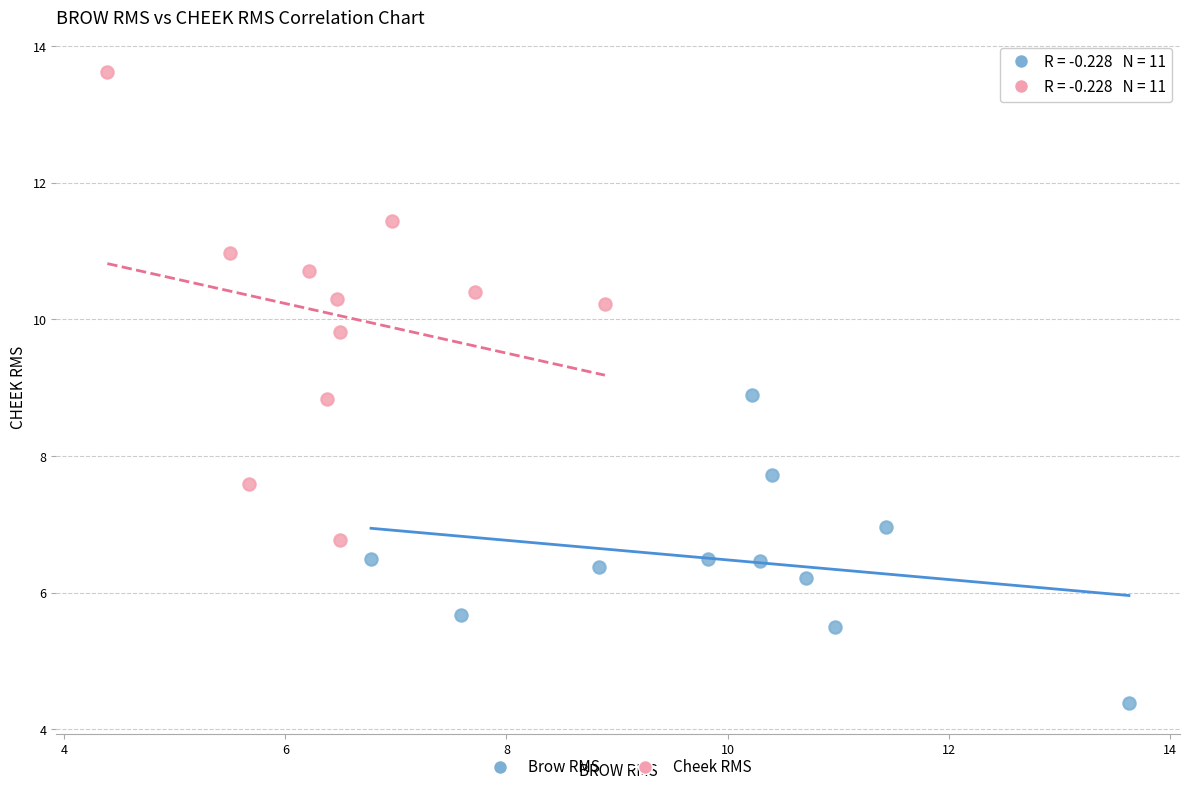

Which series reaches the minimum Y coordinate?

Brow RMS